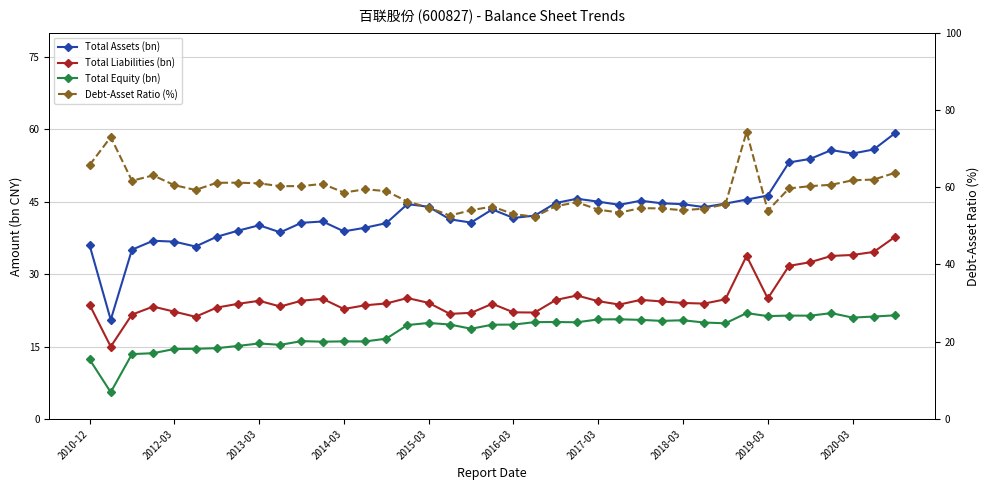

The Debt-Asset Ratio (%) series shows 31.8 at 2018-03. True or false?

False